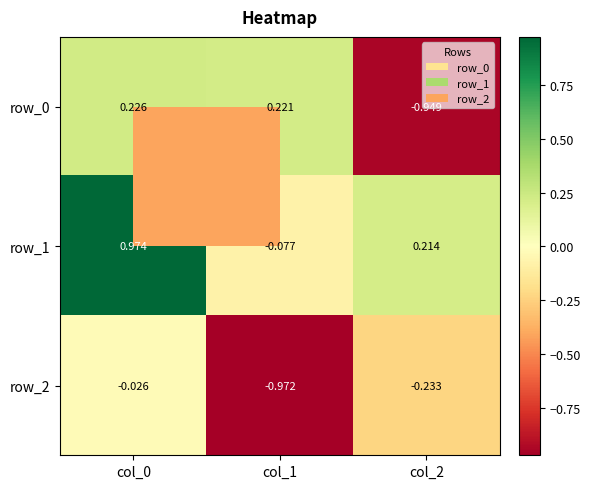

Is the value of row_0 at col_2 greater than the value of row_2 at col_1?

Yes